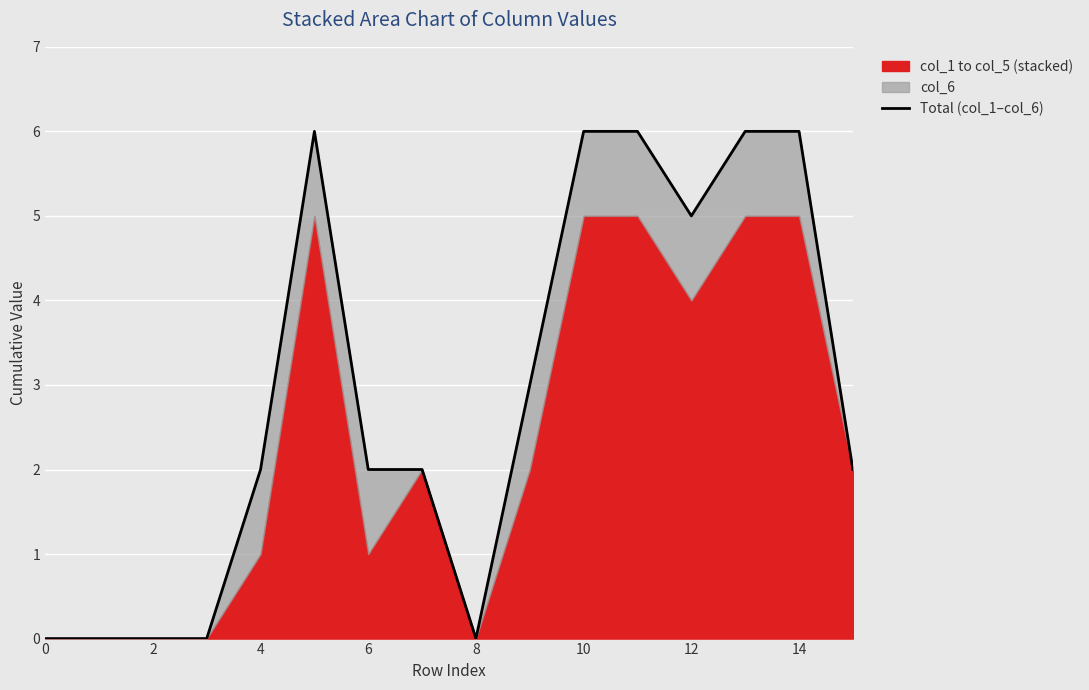

What is the difference between the values at 10 and 8?

6